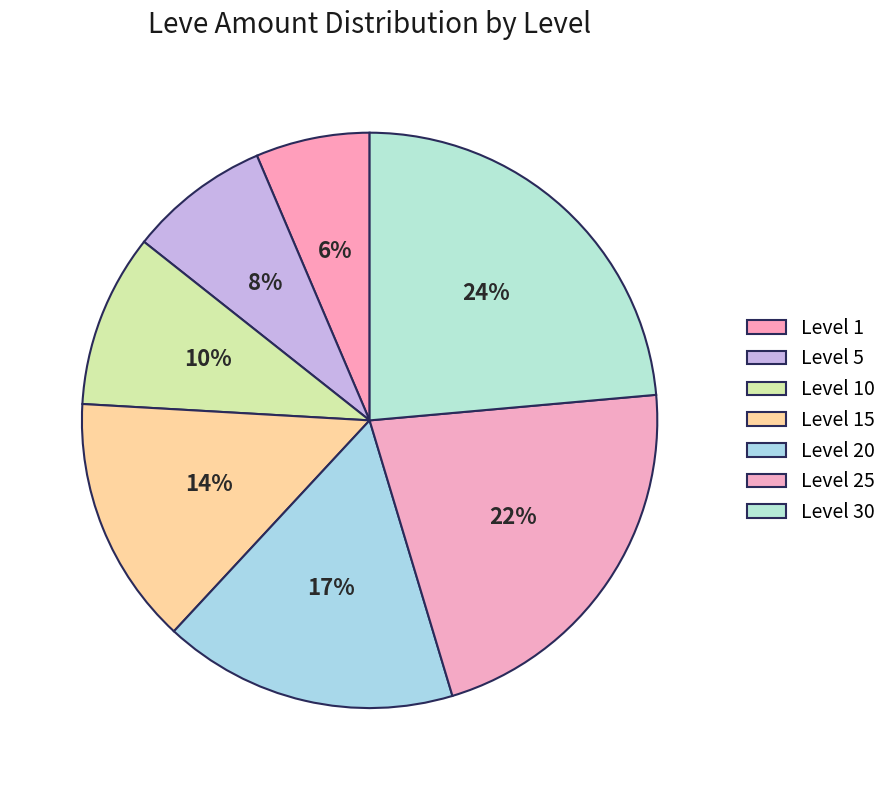

Count the number of slices in the pie.

7